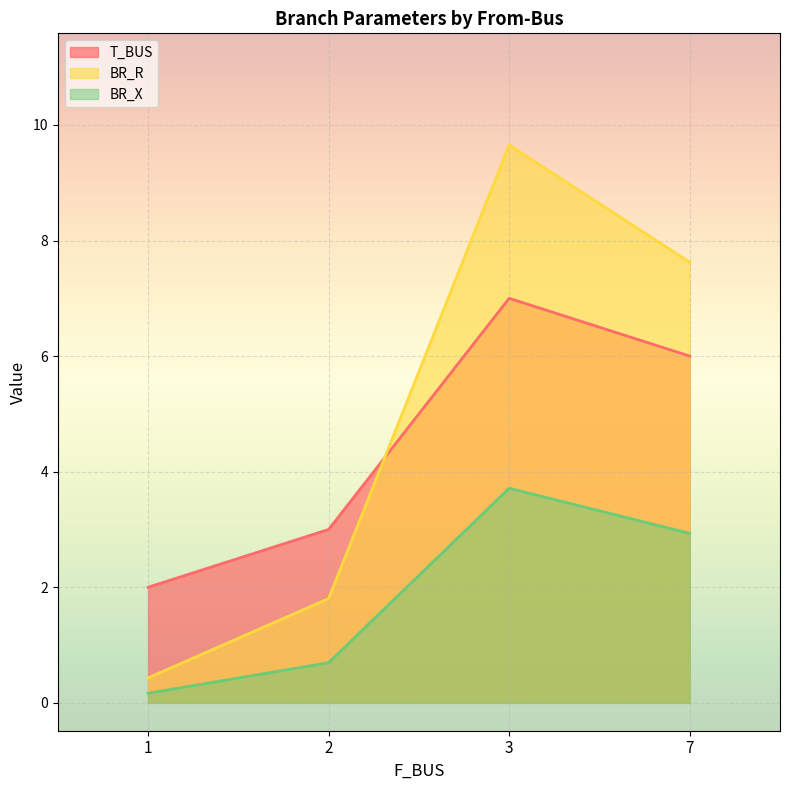

The BR_R series shows 0.6 at 2. True or false?

False